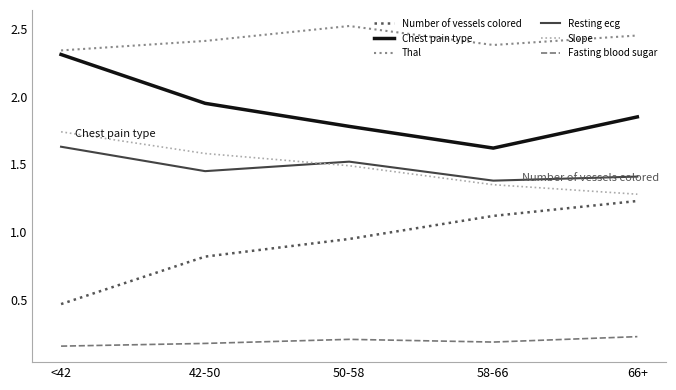

True or false: Resting ecg and Fasting blood sugar cross at least once.

False